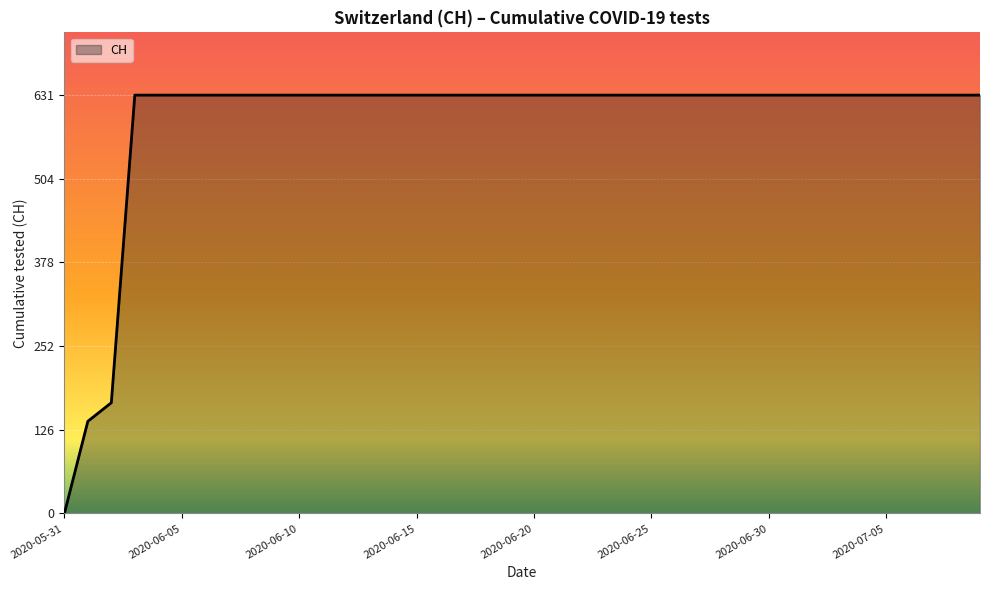

What is the difference between the maximum and minimum values?

631